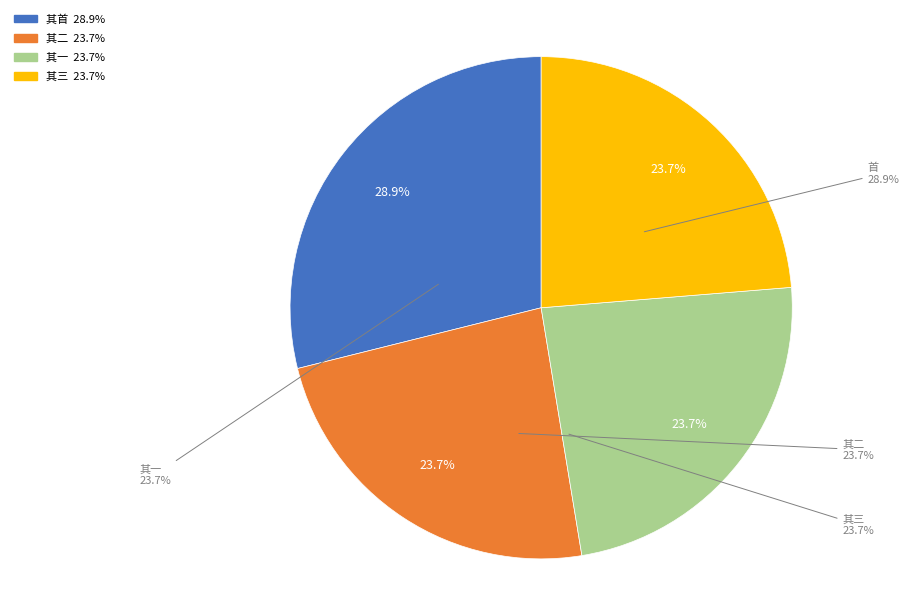

What is the total percentage of 雪用欧阳公白战律仍禁用映雪访戴等故事赋三首示同社 其一 and 雪用欧阳公白战律仍禁用映雪访戴等故事赋三首示同社?

52.6%